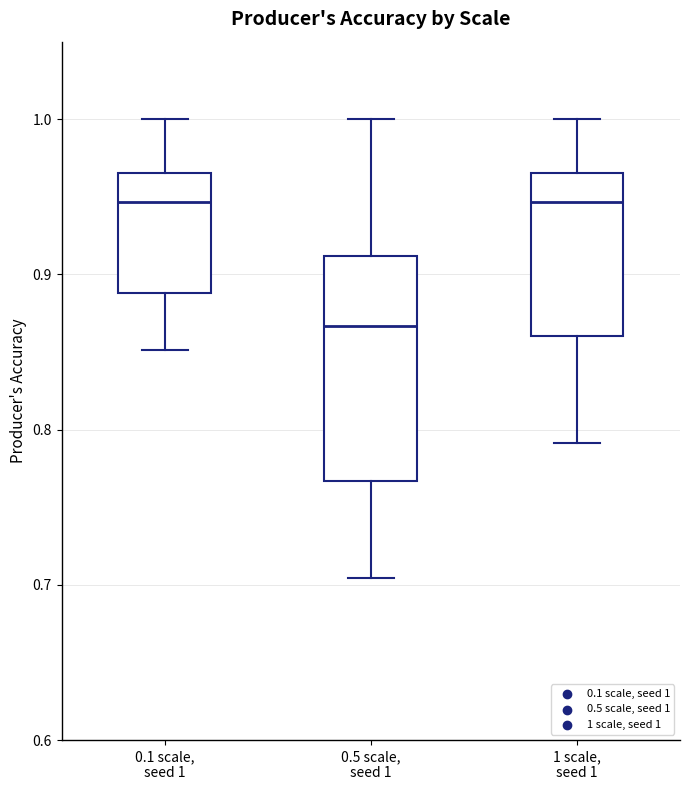

Which box is the tallest, from its lower edge to its upper edge?

0.5 scale, seed 1